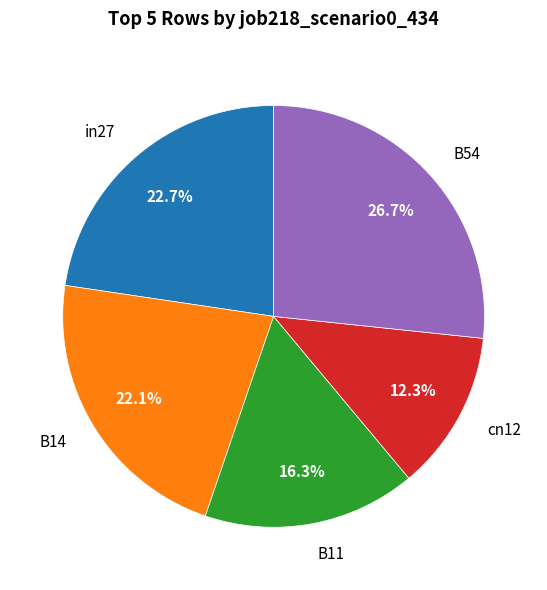

The B54 slice represents 42% of the pie. True or false?

False